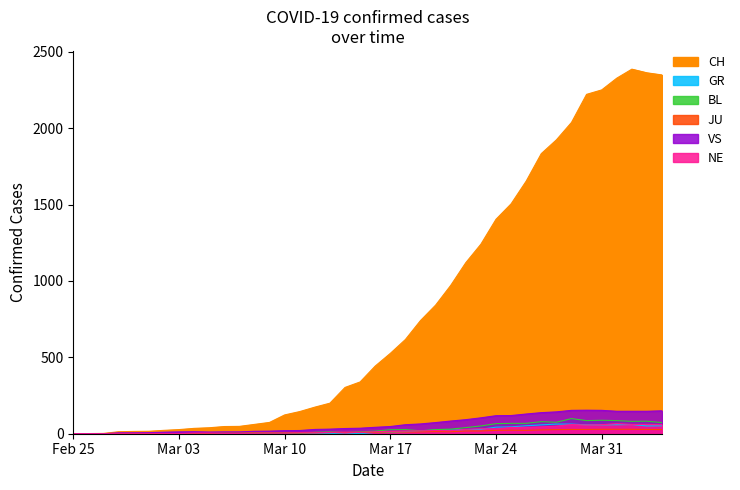

What position from the right is 2020-02-27?

38